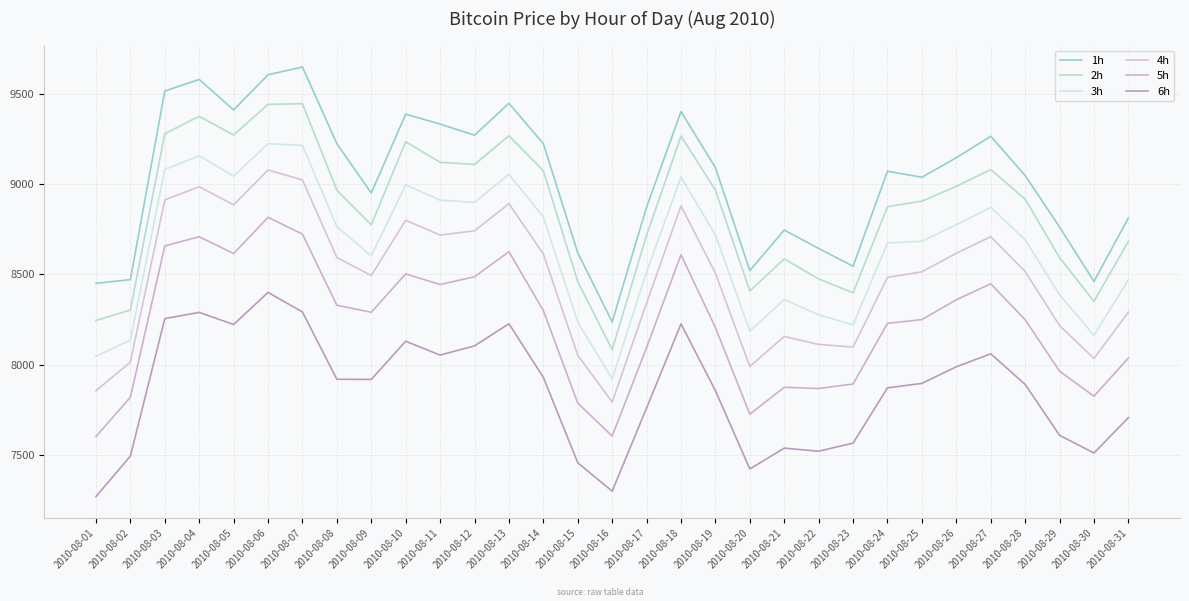

Reading left to right, transcribe all the data shown in this chart.

1h: 8450.7	8471.5	9516.0	9579.8	9411.1	9606.0	9648.9	9224.1	8950.7	9387.7	9332.7	9271.1	9447.9	9224.5	8619.5	8236.9	8873.0	9401.7	9091.7	8521.2	8746.0	8644.2	8545.2	9071.6	9038.2	9146.6	9265.2	9048.0	8762.6	8461.5	8812.4
2h: 8245.0	8302.9	9279.6	9375.7	9272.4	9441.9	9445.5	8967.0	8775.1	9234.9	9121.0	9109.0	9268.2	9074.6	8460.2	8083.7	8717.5	9266.2	8967.2	8408.7	8586.6	8475.1	8398.3	8875.1	8906.1	8987.9	9081.3	8917.1	8593.4	8350.8	8683.0
3h: 8047.1	8136.7	9082.0	9157.2	9044.5	9224.0	9214.4	8764.5	8602.8	8996.0	8911.3	8899.2	9054.8	8818.2	8236.0	7921.3	8514.3	9039.1	8718.9	8186.2	8361.2	8276.9	8220.6	8674.2	8684.1	8775.3	8871.6	8691.8	8387.7	8162.7	8470.9
4h: 7855.7	8014.9	8912.5	8985.9	8885.4	9078.5	9023.4	8593.7	8493.9	8800.2	8717.8	8742.0	8891.6	8613.8	8052.7	7793.0	8341.6	8879.4	8507.3	7990.4	8156.6	8112.4	8097.8	8483.6	8514.5	8617.4	8709.1	8516.7	8216.9	8034.8	8291.3
5h: 7602.5	7819.8	8657.6	8708.8	8615.8	8816.1	8723.3	8329.4	8290.6	8503.0	8444.2	8487.1	8626.0	8299.8	7787.5	7604.7	8095.4	8609.1	8206.1	7726.3	7875.1	7868.2	7893.4	8229.2	8250.0	8359.7	8448.3	8249.4	7964.4	7825.7	8036.8
6h: 7270.1	7494.0	8255.3	8289.9	8222.8	8400.5	8292.3	7919.4	7918.6	8130.1	8053.5	8104.3	8227.0	7930.2	7457.1	7299.7	7760.6	8226.3	7856.4	7422.9	7538.0	7521.0	7566.0	7871.9	7896.7	7988.8	8060.5	7891.3	7609.3	7511.0	7707.1